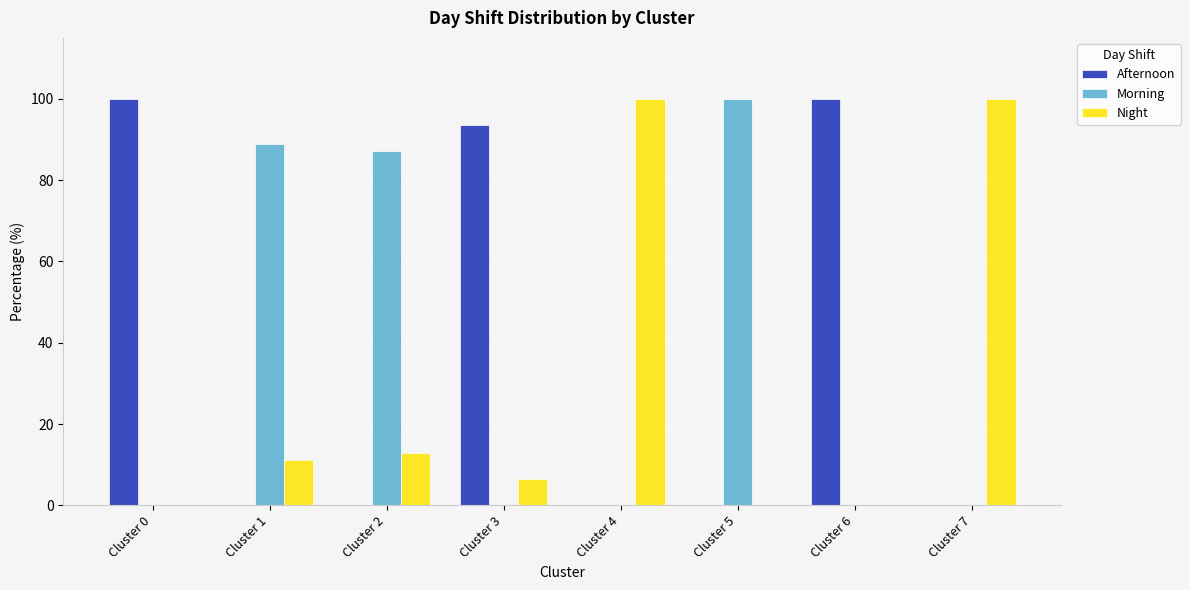

Count the number of categories in the chart.

8